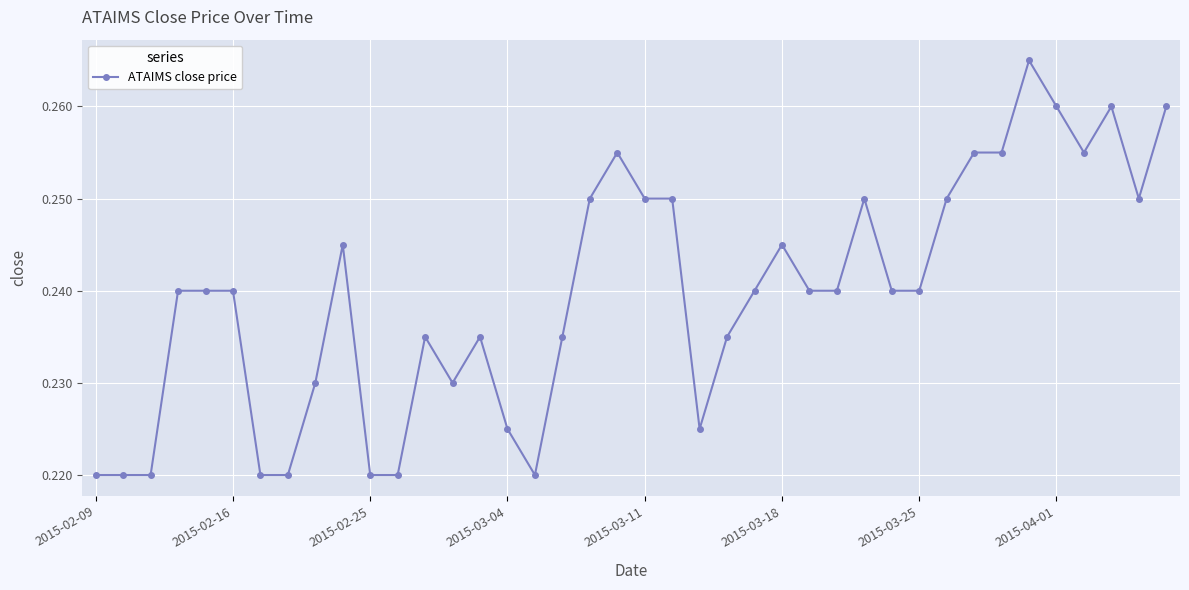

True or false: the data has more than 0 interior local peaks.

True